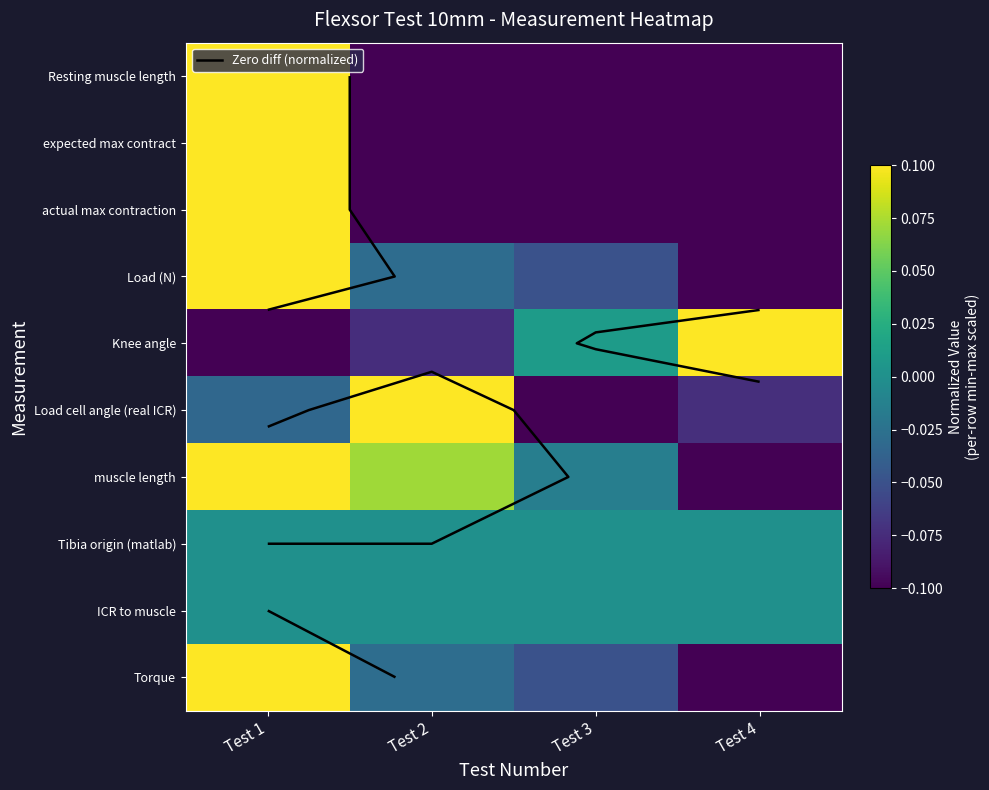

What is the highest value of the actual max contraction series?

0.1